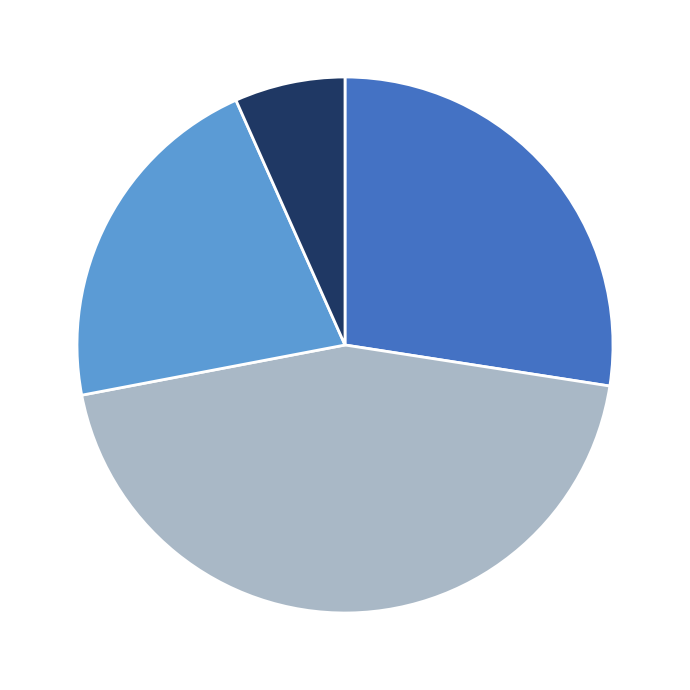

Does any single category account for the majority?

No